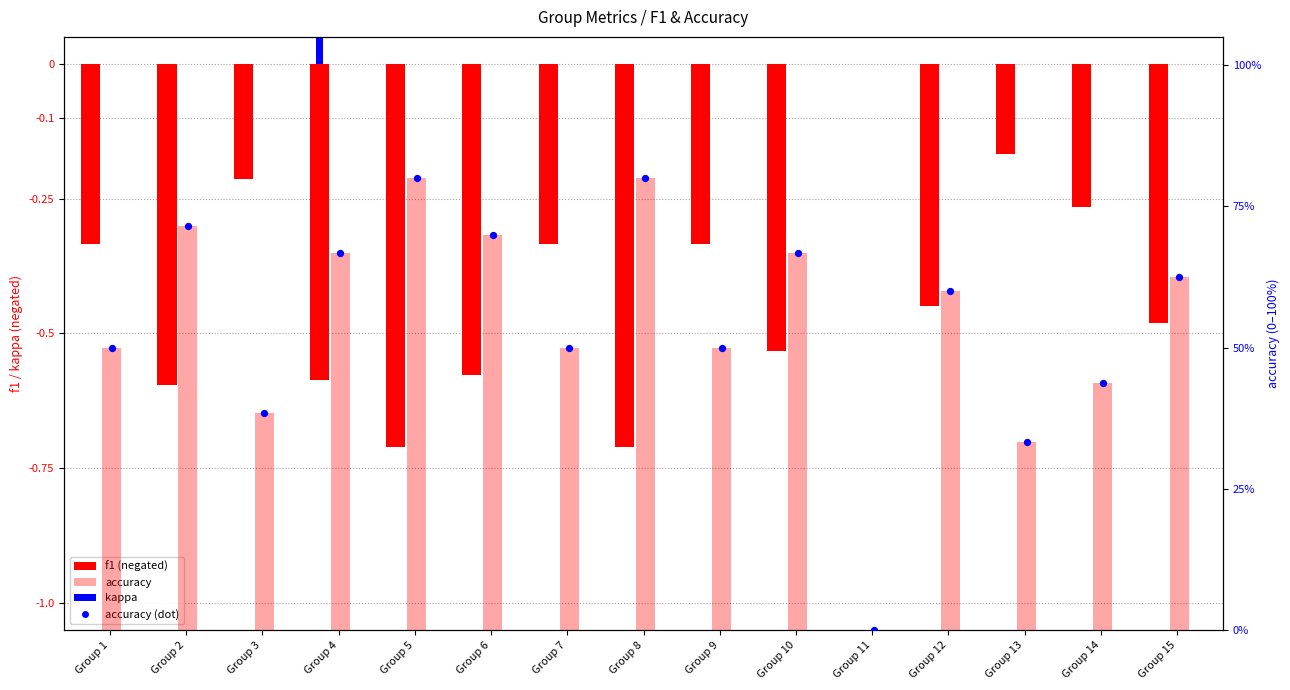

Which series reaches the minimum Y coordinate?

f1